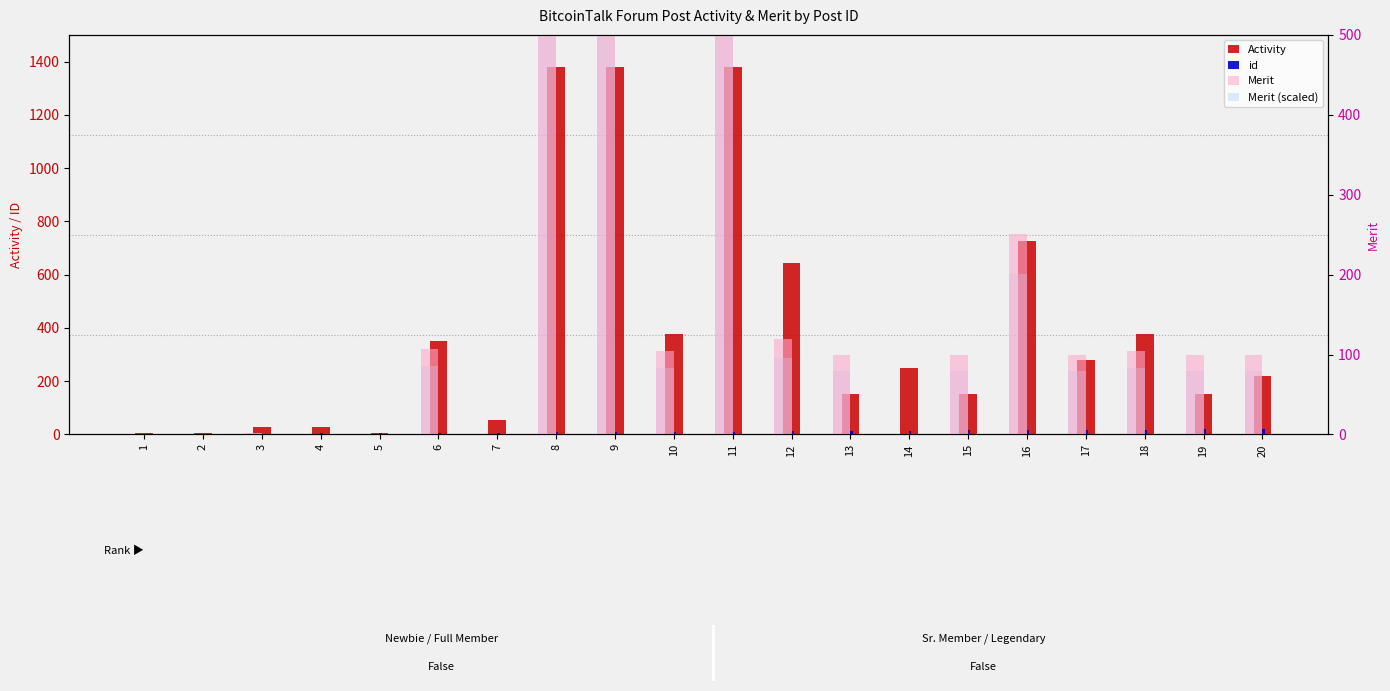

True or false: Activity has a value of 2457.6 at 11.

False